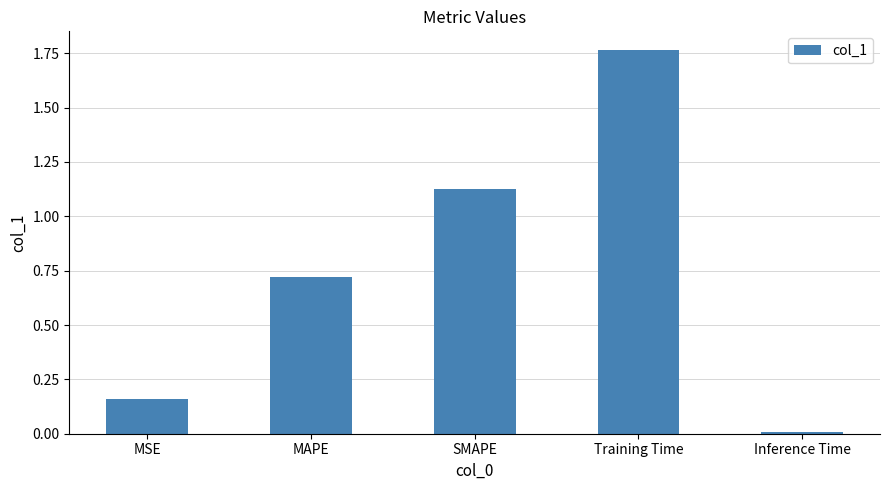

List the labels in order of value, largest first.

Training Time, SMAPE, MAPE, MSE, Inference Time